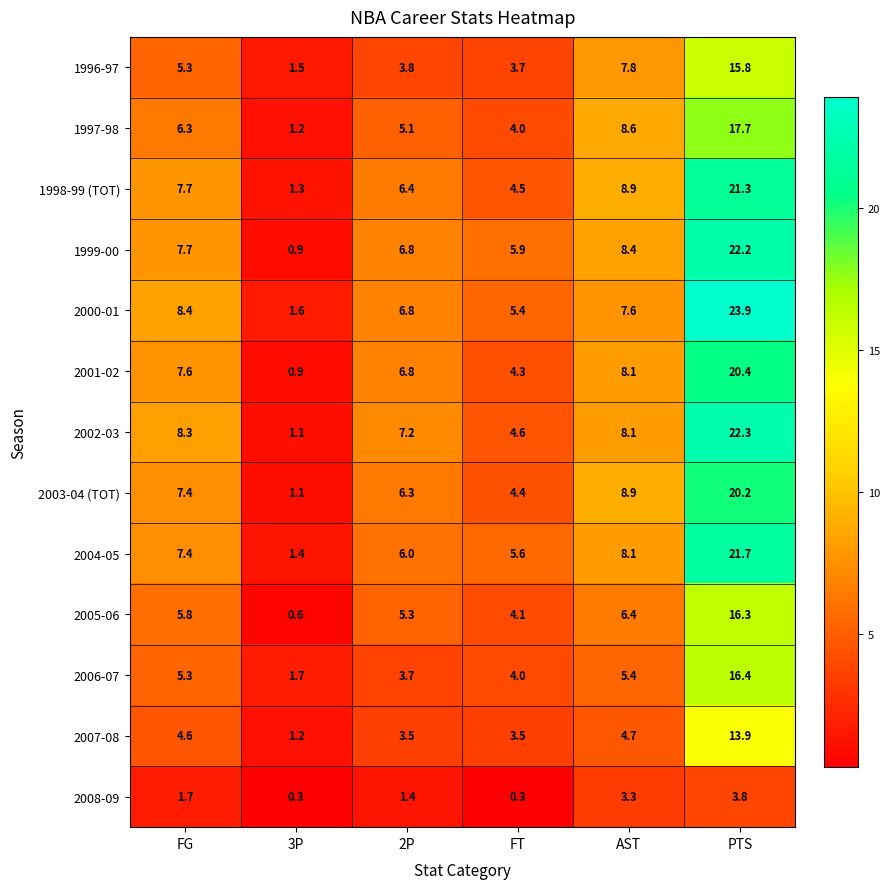

Which category has the lowest value in the 2001-02 series?

3P